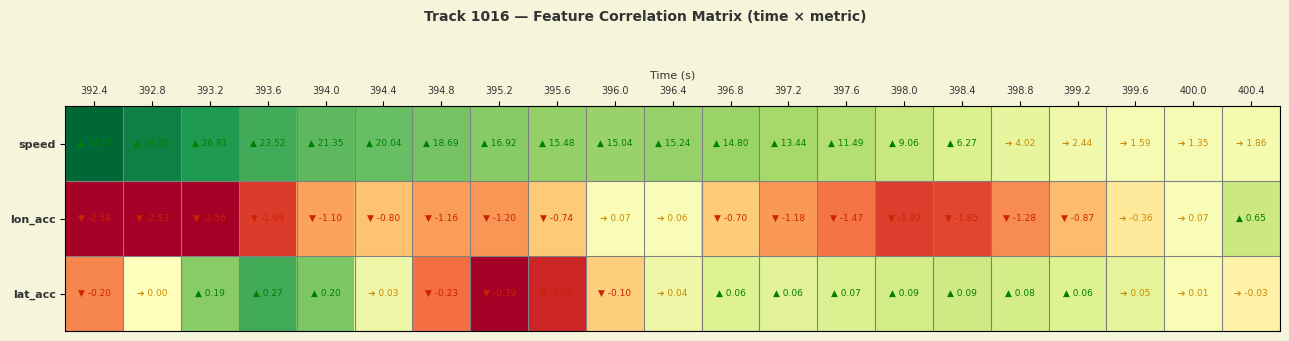

List the series in order of their peak value, highest first.

speed, lat_acc, lon_acc